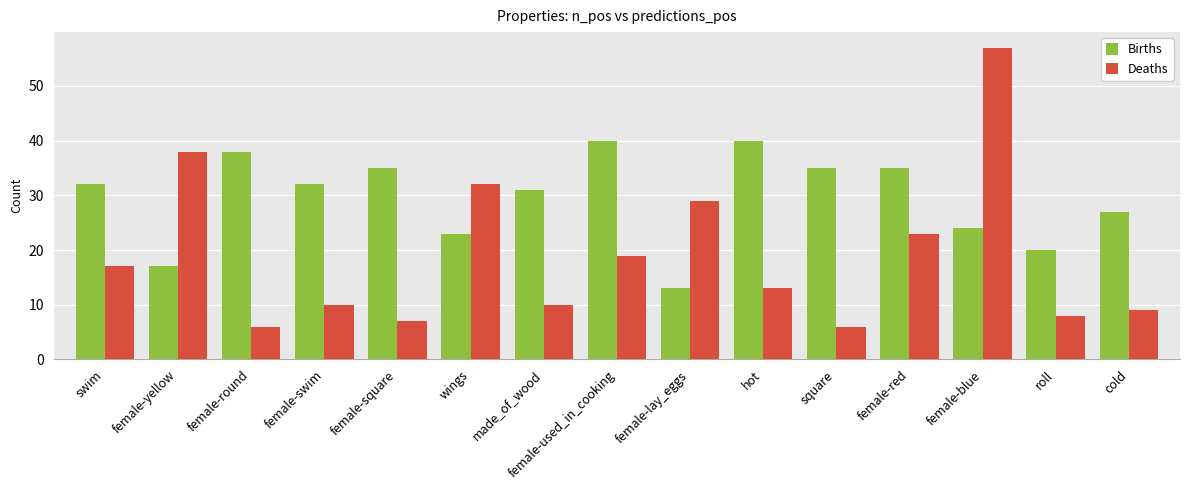

How many bars are there in each group?

2